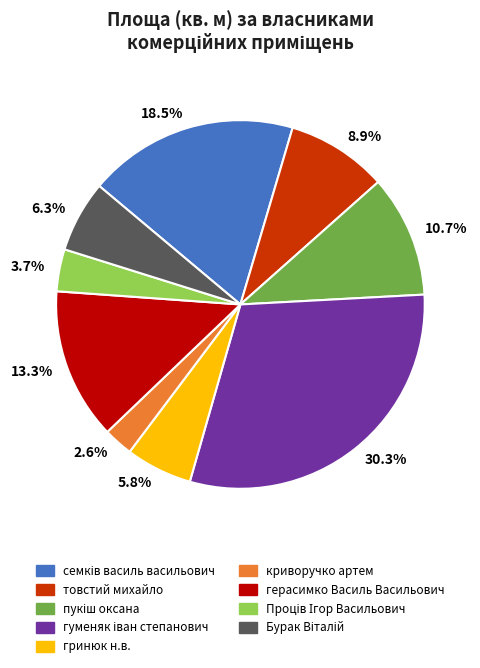

Which category has the smallest portion of the pie?

2.6%